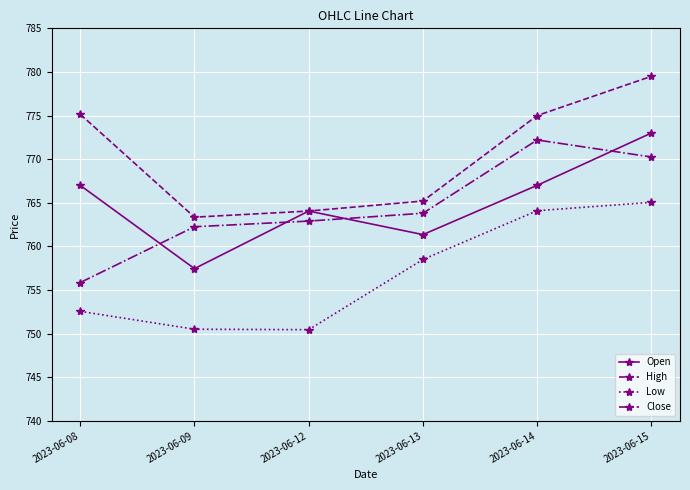

True or false: Low and Open intersect in this chart.

False